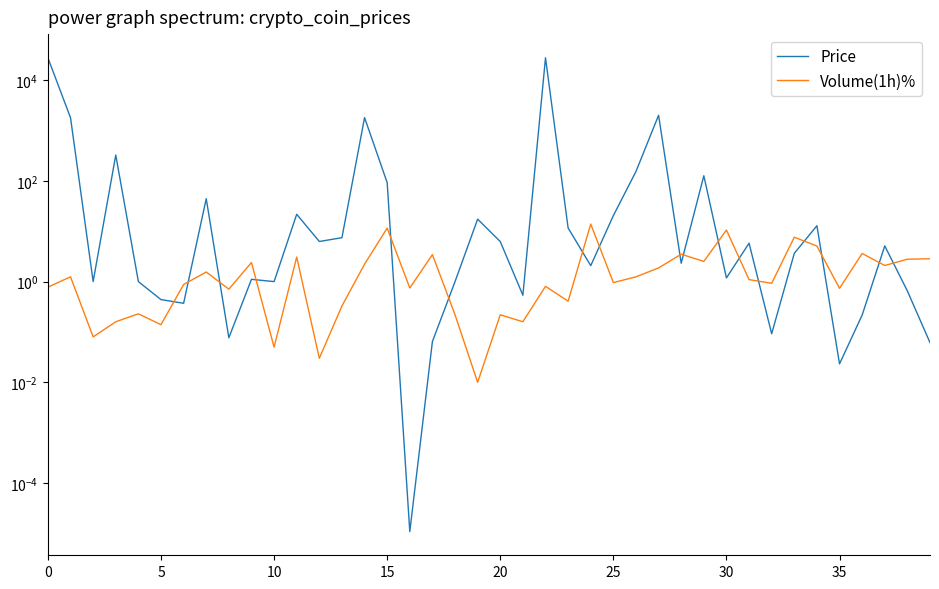

True or false: Price and Volume(1h)% cross at least once.

True